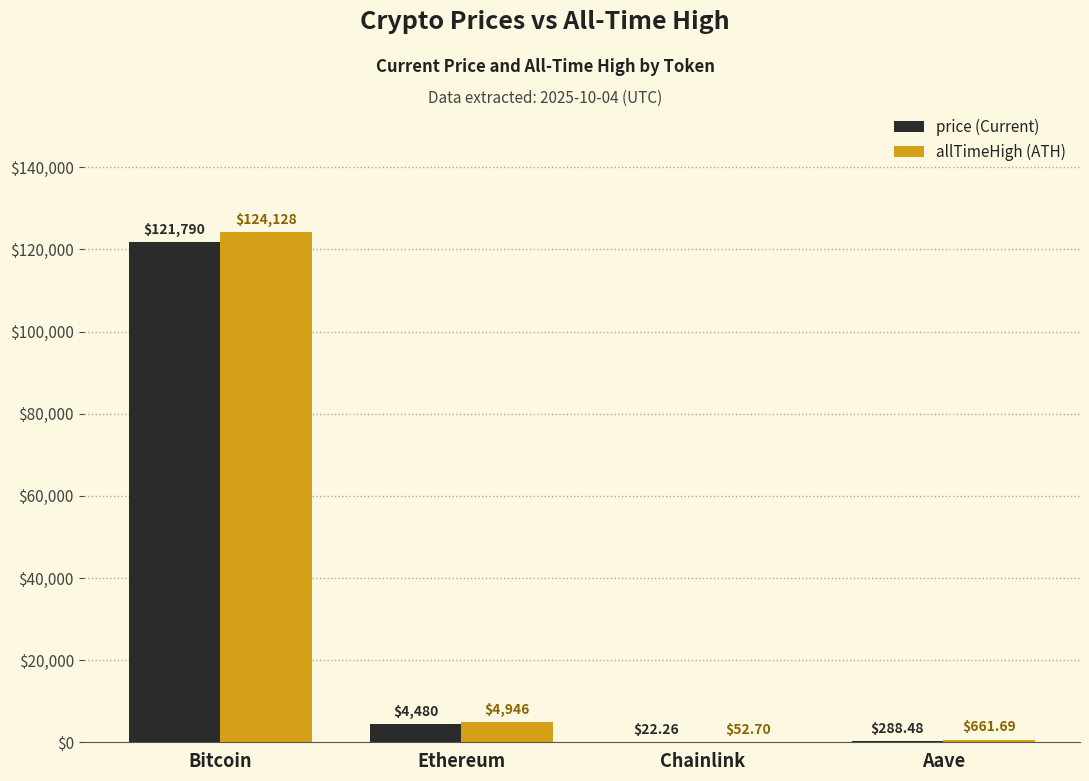

At which category is the sum across all series the highest?

Bitcoin